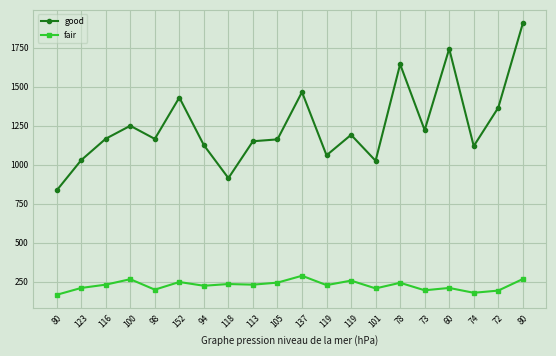

What is the maximum value shown in the chart?

1904